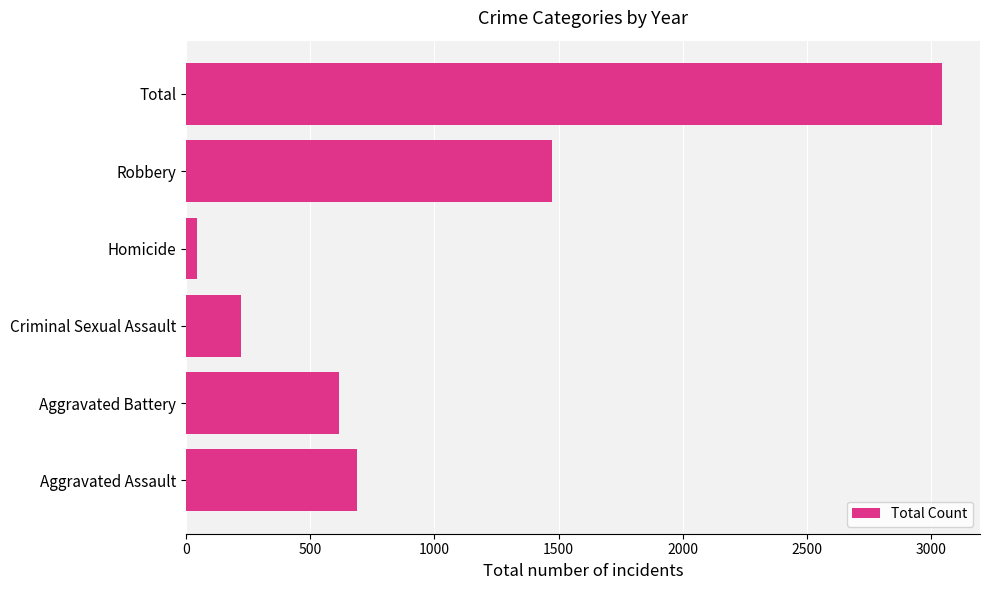

Where is the data nearest to the value 1544?

Robbery